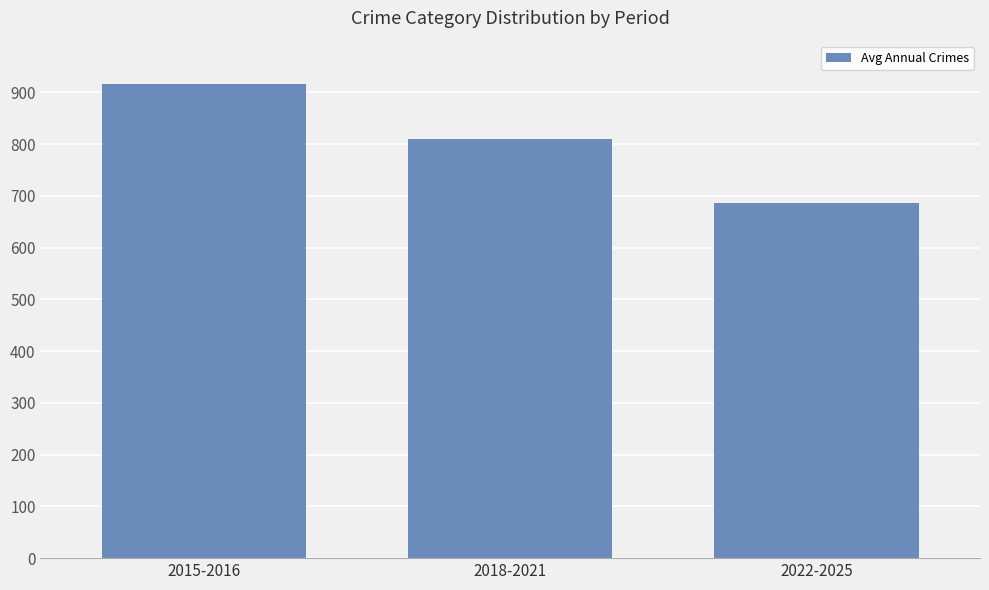

Rank the categories by value from highest to lowest.

2015-2016, 2018-2021, 2022-2025